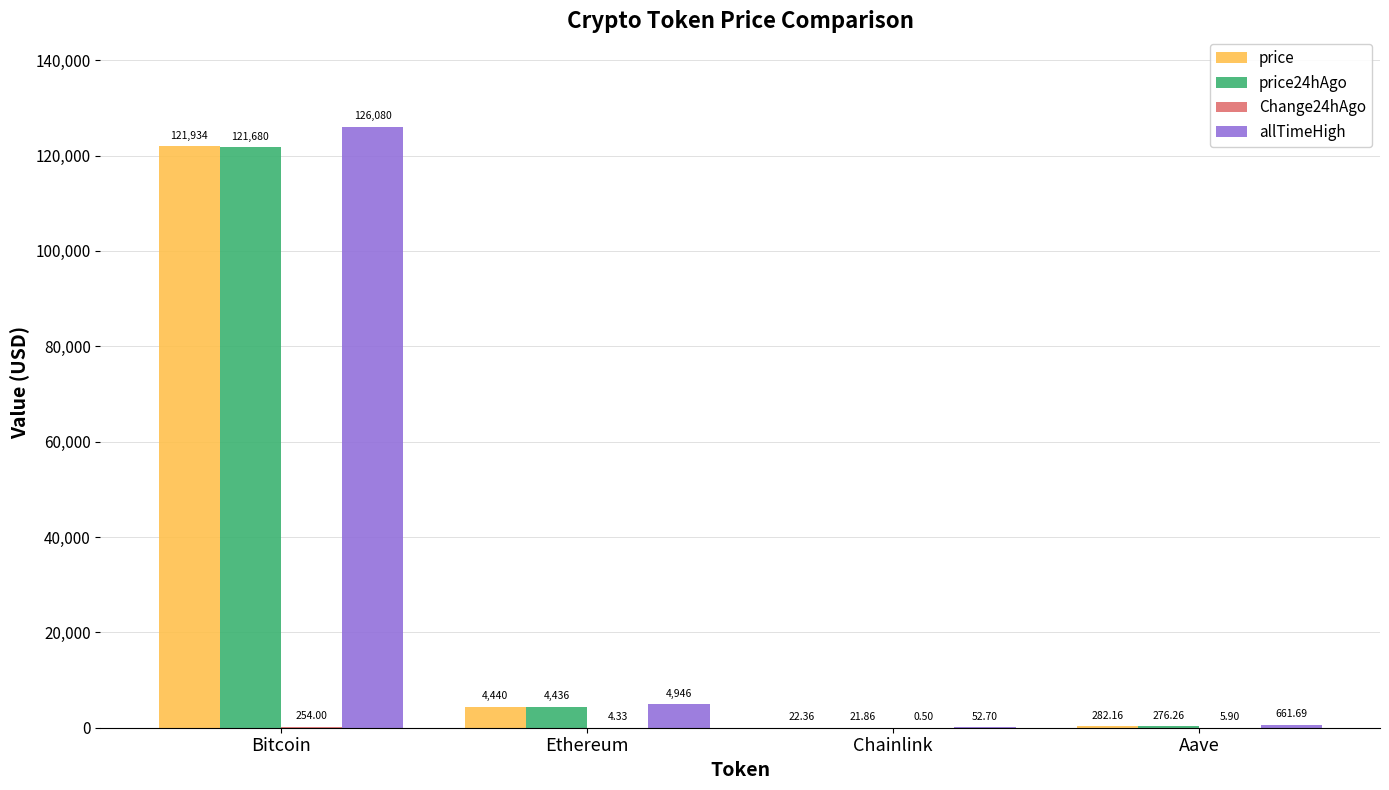

Which series changed the most between Ethereum and Chainlink?

allTimeHigh